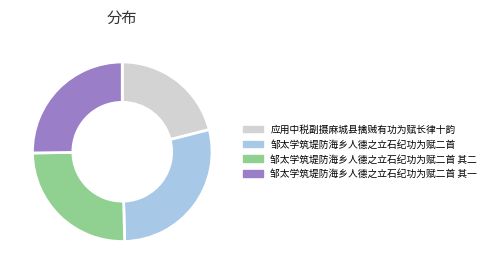

What is the smallest slice in the pie chart?

应用中税副摄麻城县擒贼有功为赋长律十韵